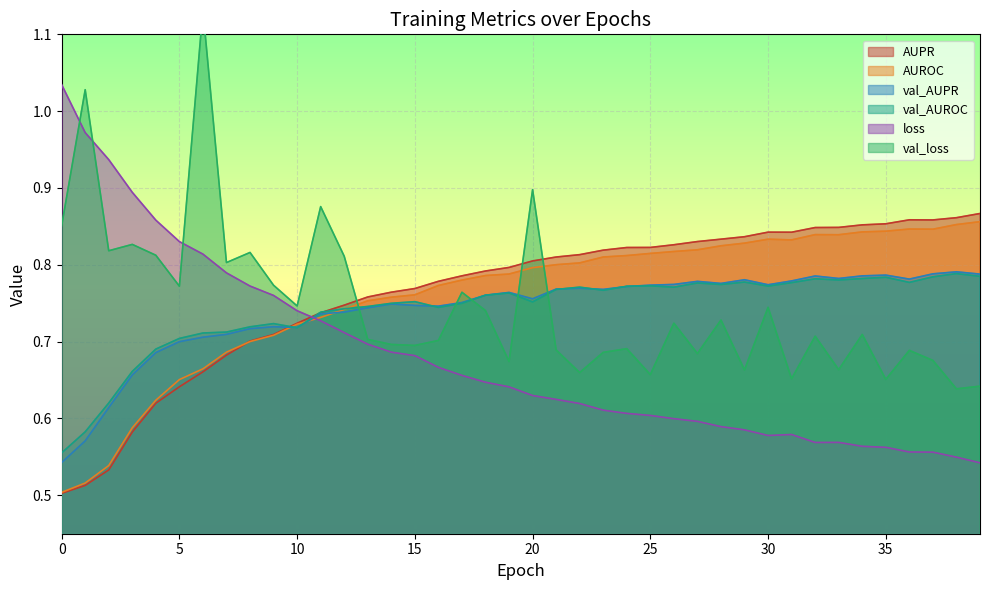

Between 35 and 30, which is larger?

35